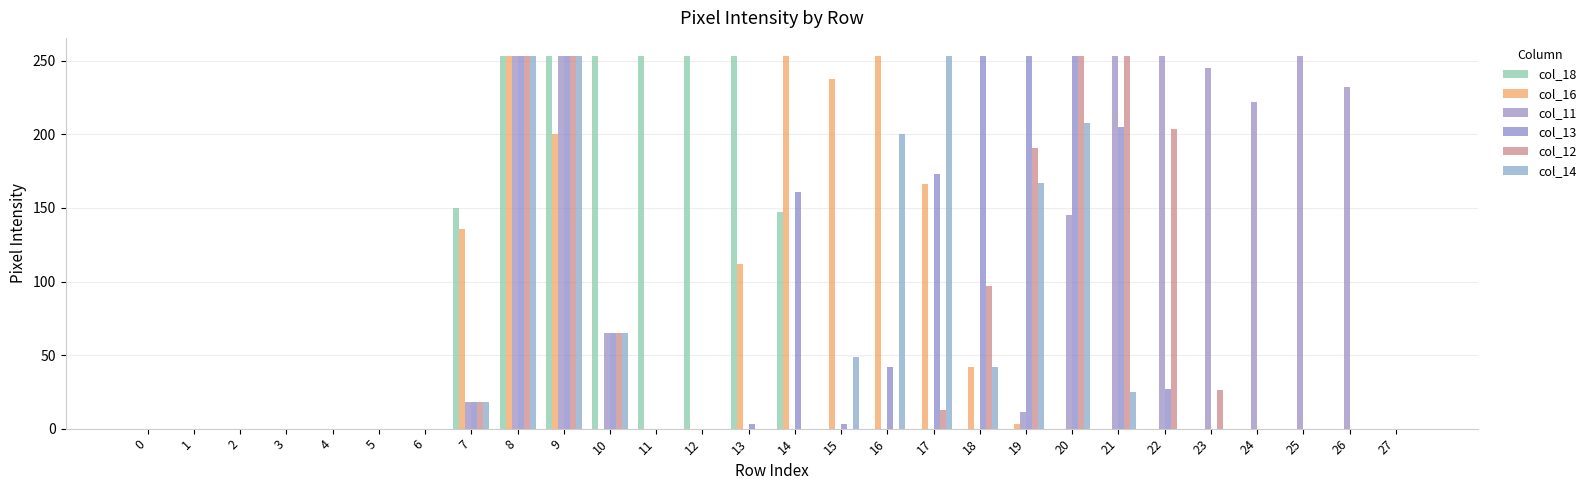

Count the number of categories in the chart.

28